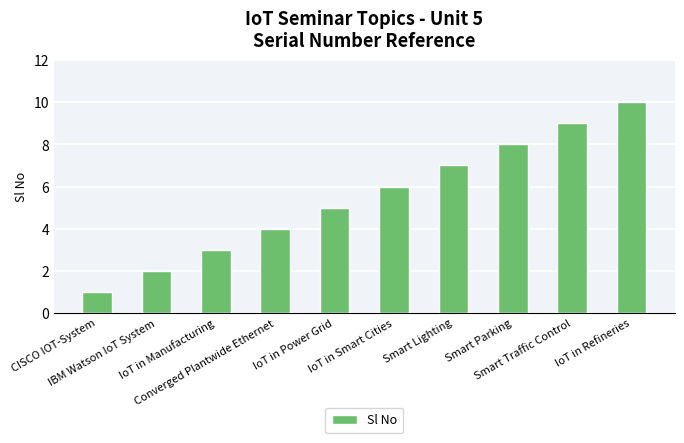

At which category does the chart reach its minimum across all series?

CISCO IOT-System